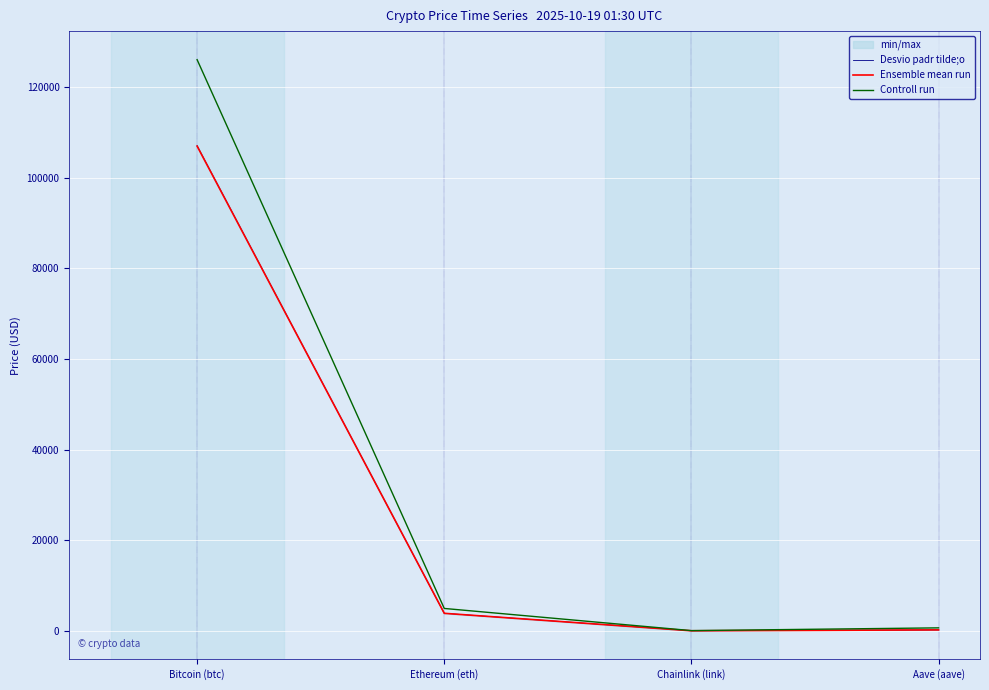

What is the label of the 1st point from the right?

Aave (aave)